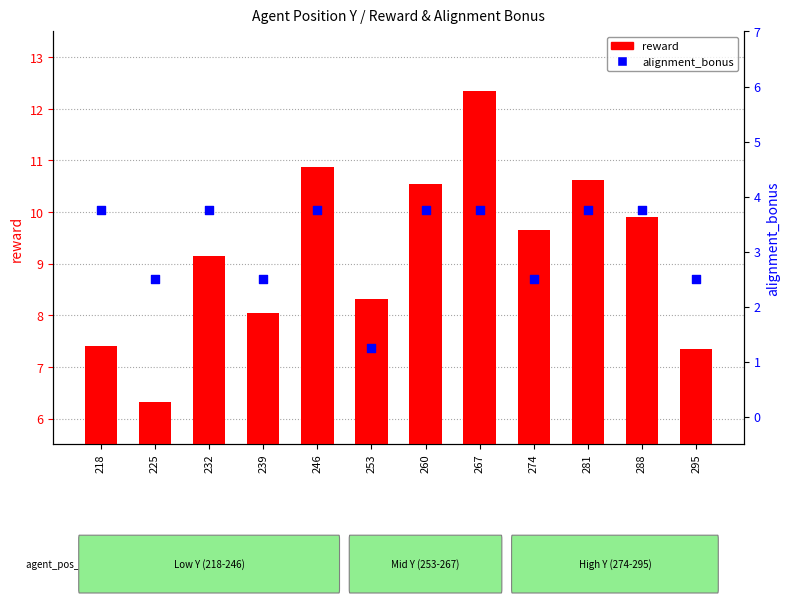

Is the value of alignment_bonus at 281 greater than the value of reward at 260?

No